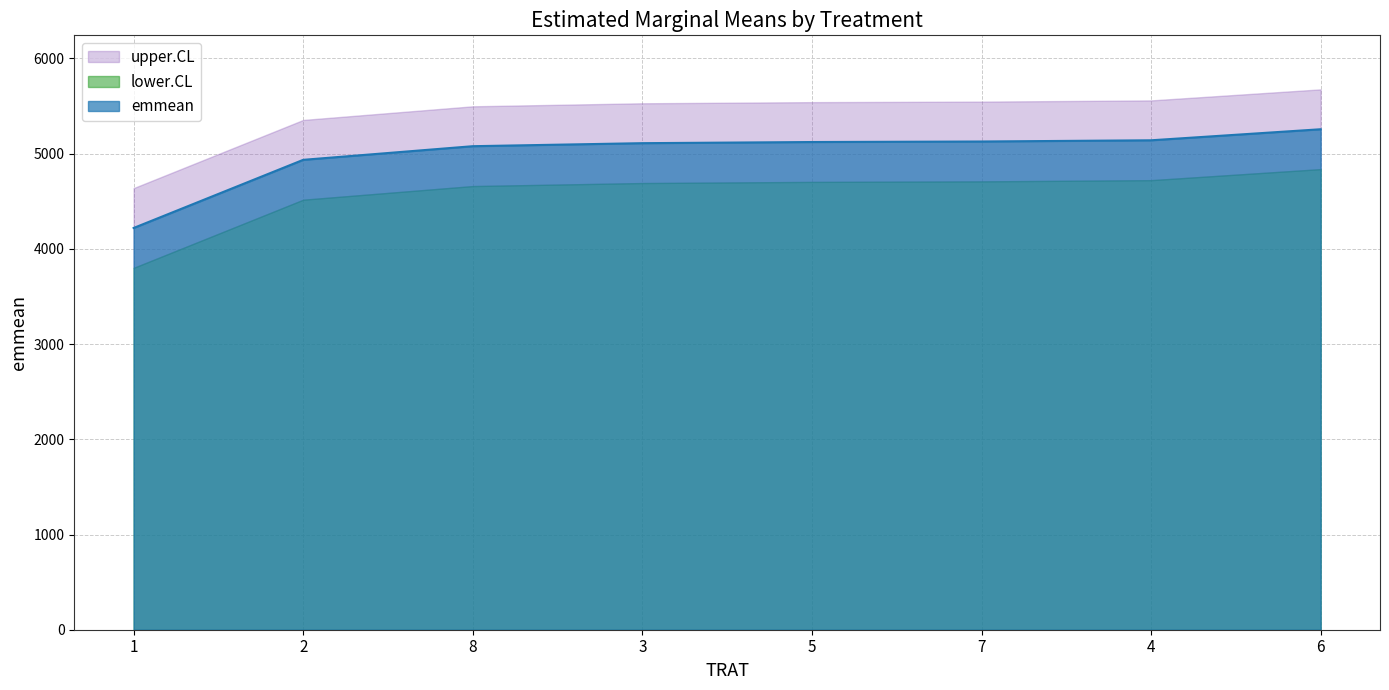

What is the sum of the lower.CL values at 8 and 2?

9175.7